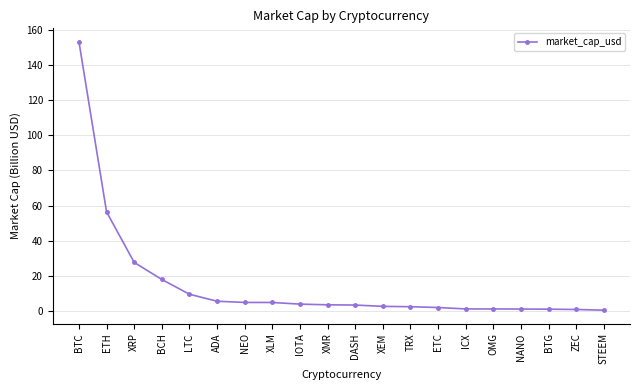

What is the average value?

15.3